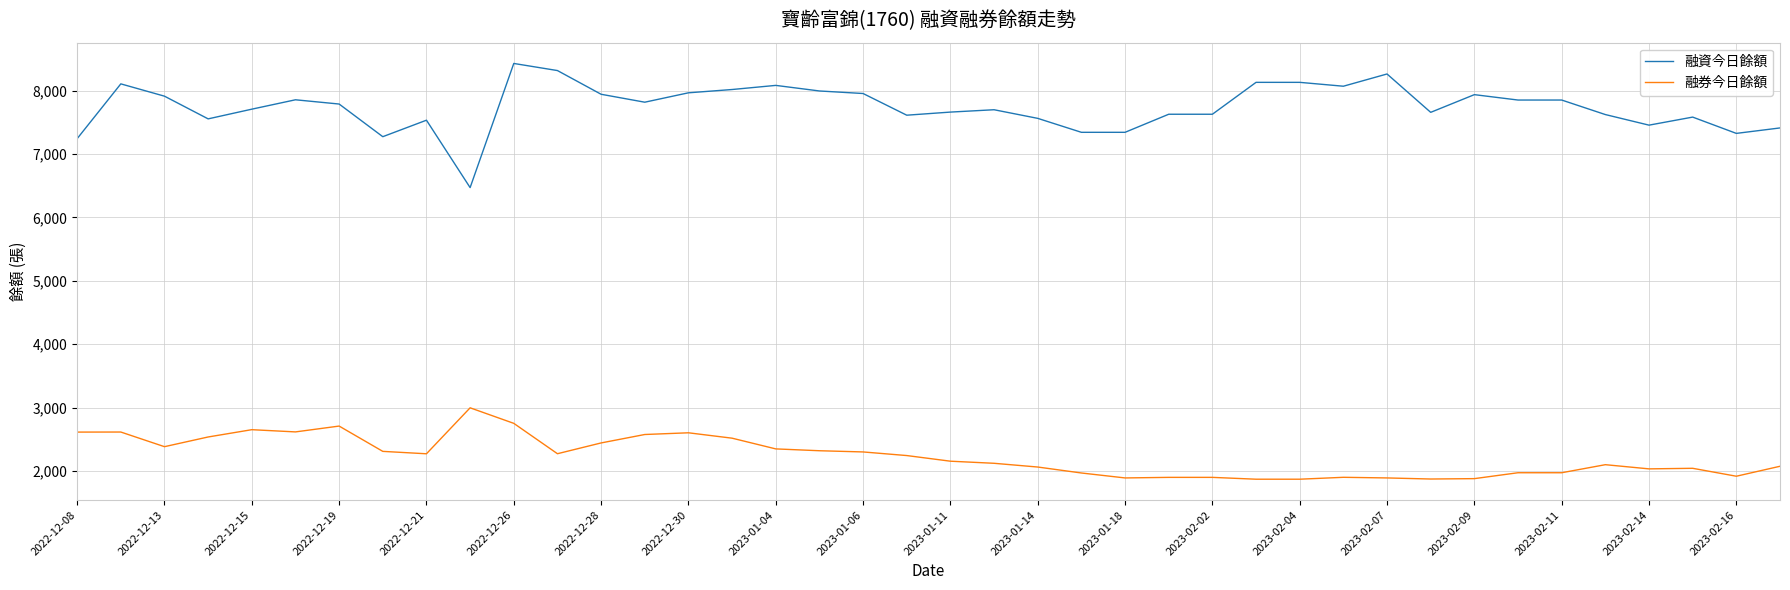

True or false: 融資今日餘額 and 融券今日餘額 intersect in this chart.

False